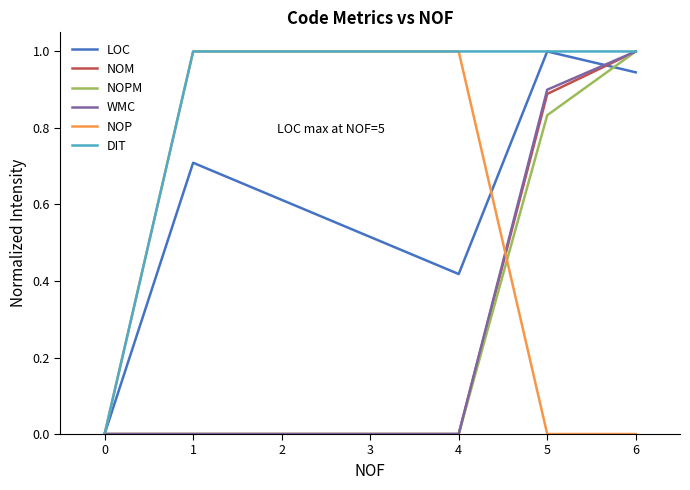

What is the highest value of the NOM series?

1.0